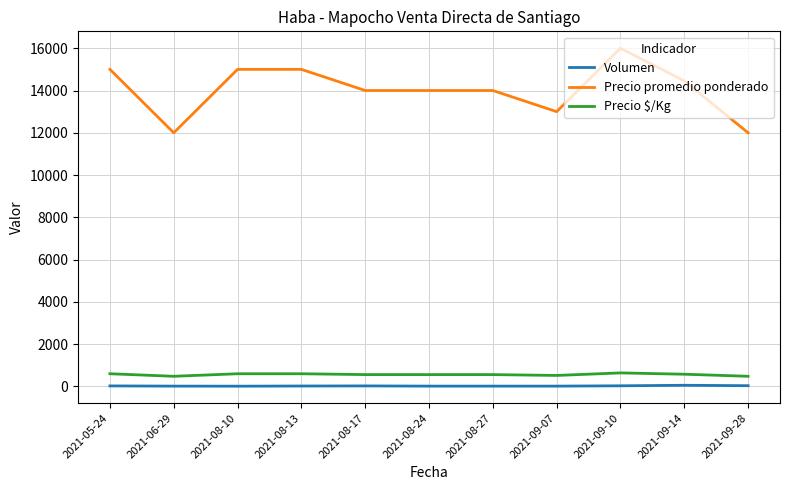

True or false: Precio promedio ponderado and Volumen intersect in this chart.

False